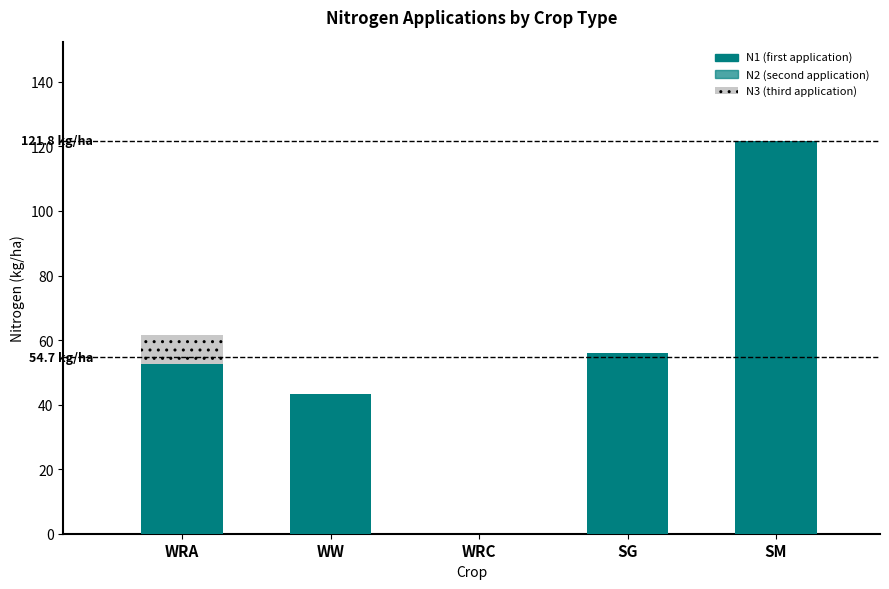

How many distinct data groups are displayed?

3